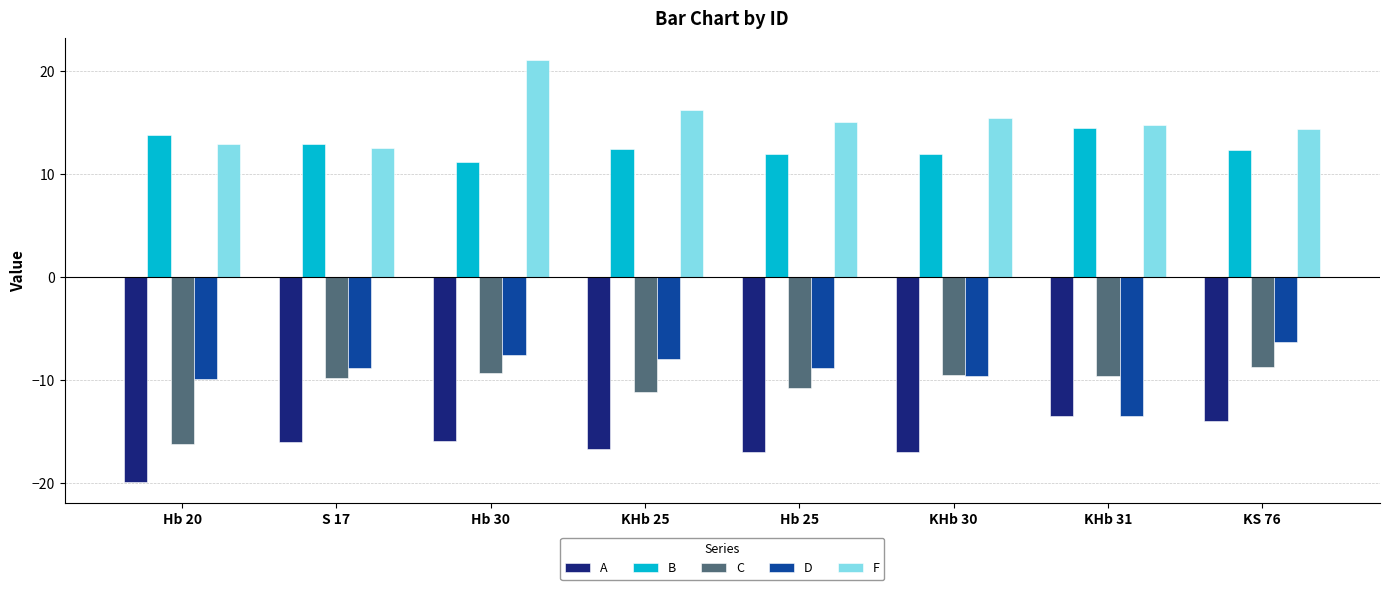

Which series changed the most between Hb 20 and Hb 30?

F